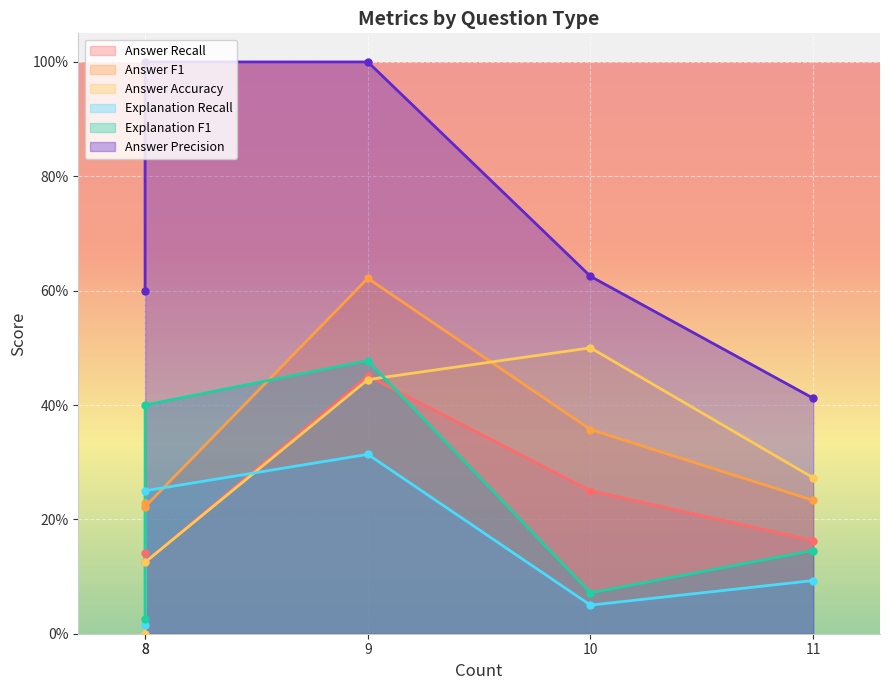

Rank the series at three tables two joins from lowest to highest value.

Explanation Recall, Explanation F1, Answer Recall, Answer F1, Answer Accuracy, Answer Precision